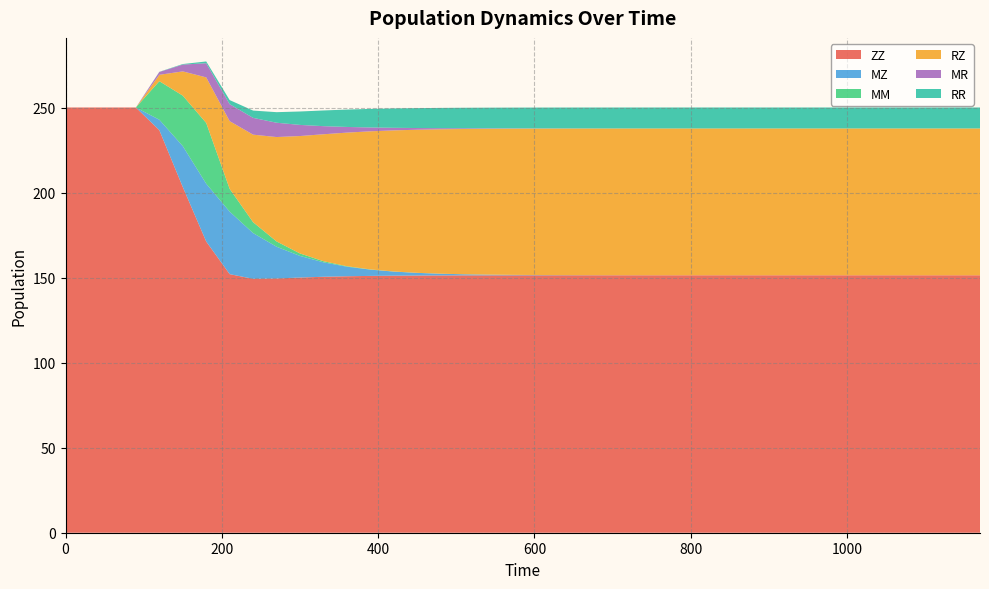

Reading right to left, what are all the values shown in this chart?

ZZ: 1170=151.4	1140=151.4	1110=151.4	1080=151.4	1050=151.4	1020=151.4	990=151.4	960=151.4	930=151.4	900=151.4	870=151.4	840=151.4	810=151.4	780=151.4	750=151.4	720=151.4	690=151.4	660=151.4	630=151.3	600=151.3	570=151.3	540=151.3	510=151.3	480=151.3	450=151.2	420=151.1	390=151.0	360=150.8	330=150.5	300=150.0	270=149.5	240=149.3	210=152.0	180=171.2	150=203.3	120=236.7	90=250.0	60=250.0	30=250.0	0=250.0
MZ: 1170=0.0	1140=0.0	1110=0.0	1080=0.0	1050=0.0	1020=0.0	990=0.0	960=0.0	930=0.0	900=0.0	870=0.0	840=0.0	810=0.0	780=0.0	750=0.0	720=0.0	690=0.0	660=0.1	630=0.1	600=0.2	570=0.3	540=0.4	510=0.7	480=1.0	450=1.6	420=2.4	390=3.7	360=5.6	330=8.5	300=12.7	270=18.7	240=26.9	210=36.8	180=34.0	150=24.0	120=6.1	90=0.0	60=0.0	30=0.0	0=0.0
MM: 1170=0.0	1140=0.0	1110=0.0	1080=0.0	1050=0.0	1020=0.0	990=0.0	960=0.0	930=0.0	900=0.0	870=0.0	840=0.0	810=0.0	780=0.0	750=0.0	720=0.0	690=0.0	660=0.0	630=0.0	600=0.0	570=0.0	540=0.0	510=0.0	480=0.0	450=0.0	420=0.1	390=0.1	360=0.3	330=0.7	300=1.5	270=3.1	240=6.4	210=13.4	180=35.7	150=29.7	120=22.6	90=0.0	60=0.0	30=0.0	0=0.0
RZ: 1170=86.3	1140=86.3	1110=86.3	1080=86.3	1050=86.3	1020=86.3	990=86.3	960=86.3	930=86.3	900=86.3	870=86.3	840=86.3	810=86.3	780=86.3	750=86.3	720=86.3	690=86.3	660=86.2	630=86.2	600=86.1	570=85.9	540=85.7	510=85.4	480=84.9	450=84.1	420=83.0	390=81.2	360=78.5	330=74.6	300=69.0	270=61.4	240=51.5	210=39.8	180=26.8	150=14.3	120=3.7	90=0.0	60=0.0	30=0.0	0=0.0
MR: 1170=0.0	1140=0.0	1110=0.0	1080=0.0	1050=0.0	1020=0.0	990=0.0	960=0.0	930=0.0	900=0.0	870=0.0	840=0.0	810=0.0	780=0.0	750=0.0	720=0.0	690=0.0	660=0.0	630=0.1	600=0.1	570=0.2	540=0.3	510=0.4	480=0.7	450=1.0	420=1.5	390=2.3	360=3.3	330=4.8	300=6.5	270=8.4	240=9.9	210=10.0	180=8.3	150=4.0	120=1.7	90=0.0	60=0.0	30=0.0	0=0.0
RR: 1170=12.3	1140=12.3	1110=12.3	1080=12.3	1050=12.3	1020=12.3	990=12.3	960=12.3	930=12.3	900=12.3	870=12.3	840=12.3	810=12.3	780=12.3	750=12.3	720=12.3	690=12.3	660=12.3	630=12.3	600=12.2	570=12.2	540=12.1	510=12.1	480=11.9	450=11.7	420=11.4	390=10.9	360=10.2	330=9.2	300=7.9	270=6.2	240=4.3	210=2.4	180=1.0	150=0.3	120=0.1	90=0.0	60=0.0	30=0.0	0=0.0